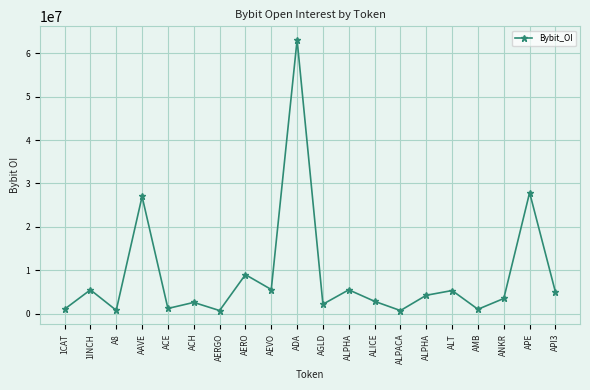

What is the value of the 12th point from the left?

5527440